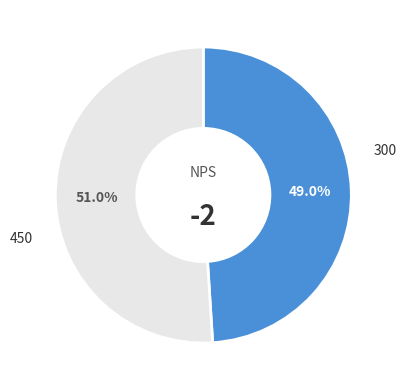

Rank the categories by value from lowest to highest.

300, 450